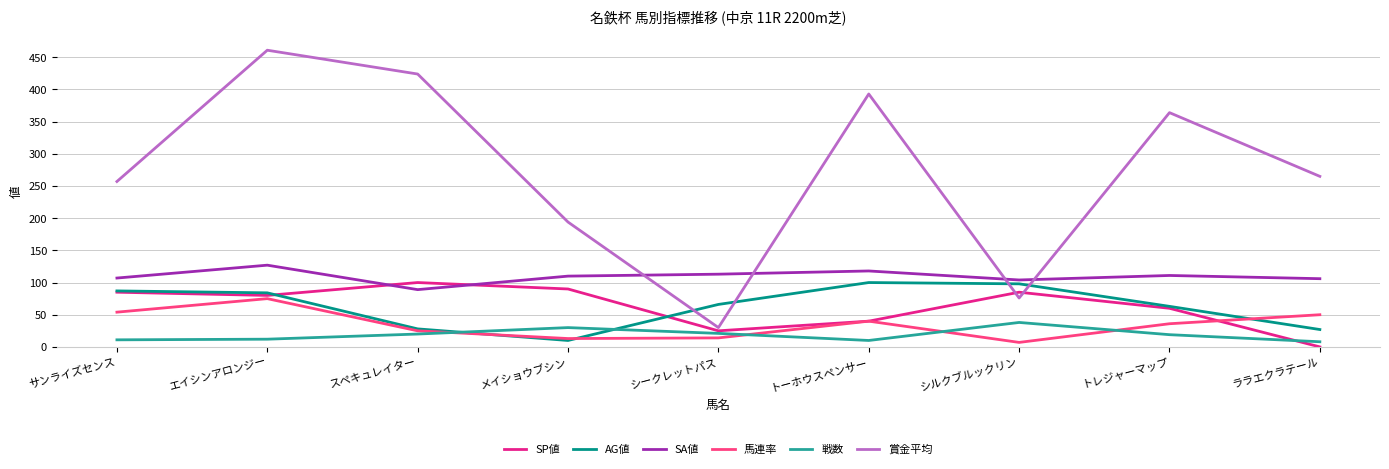

What are all the series names shown in the legend?

SP値, AG値, SA値, 馬連率, 戦数, 賞金平均